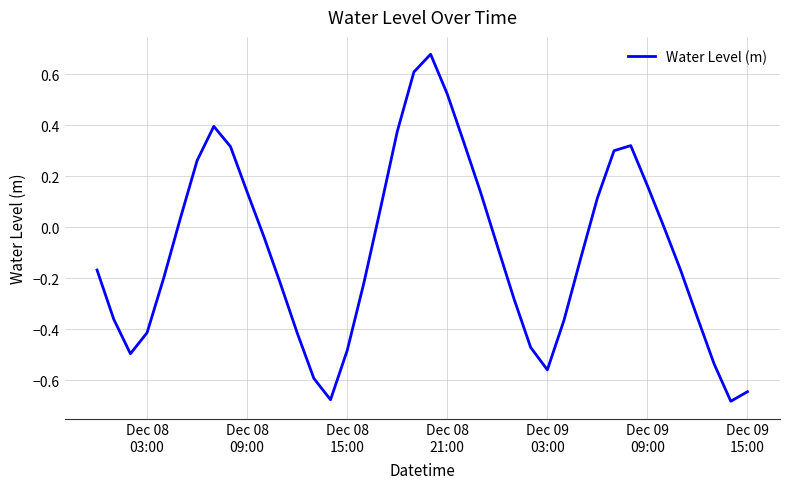

What is the difference between the maximum and minimum values?

1.4